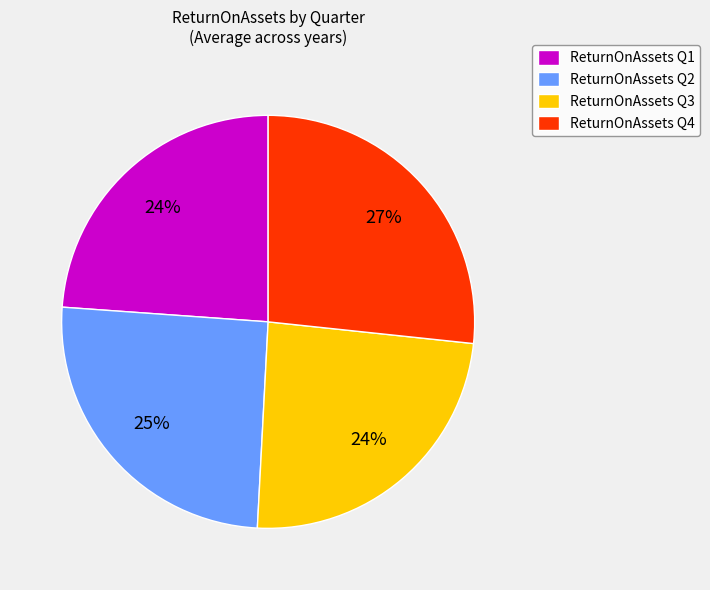

Is there a majority slice in this chart?

No